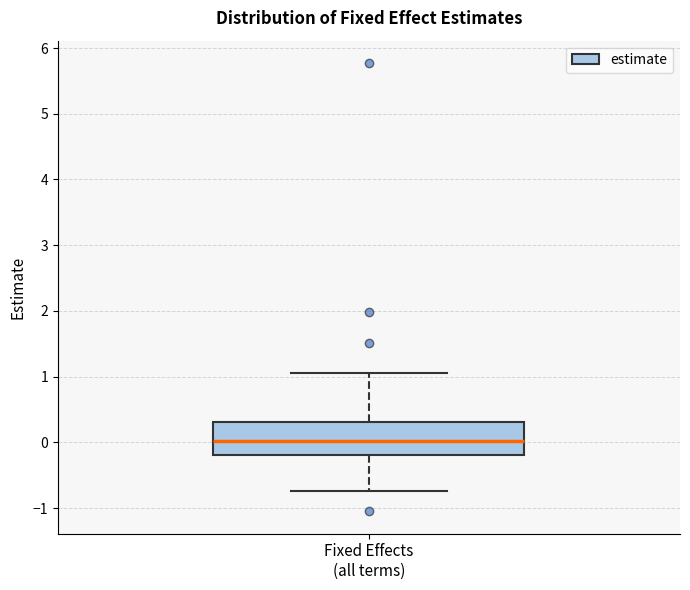

Transcribe this box plot: give where the median line is, the range the box spans, and where the two whiskers end, as read against the y-axis. The values are not printed on the chart, so give them approximately, as read against the axis.

median 0.0, box -0.2 to 0.3, whiskers -0.7 to 1.1